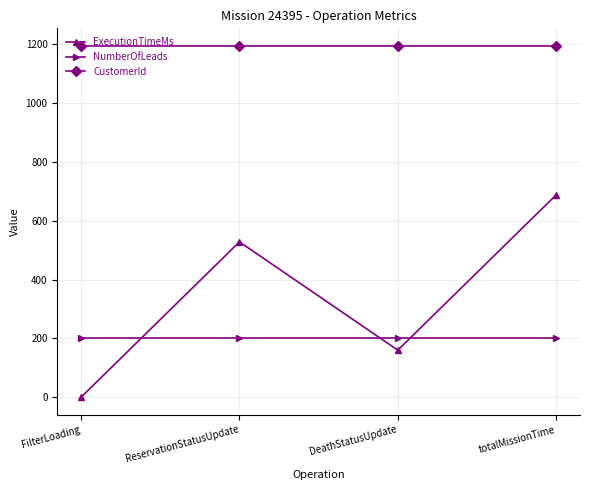

Rank the series by their maximum value, from highest to lowest.

CustomerId, ExecutionTimeMs, NumberOfLeads